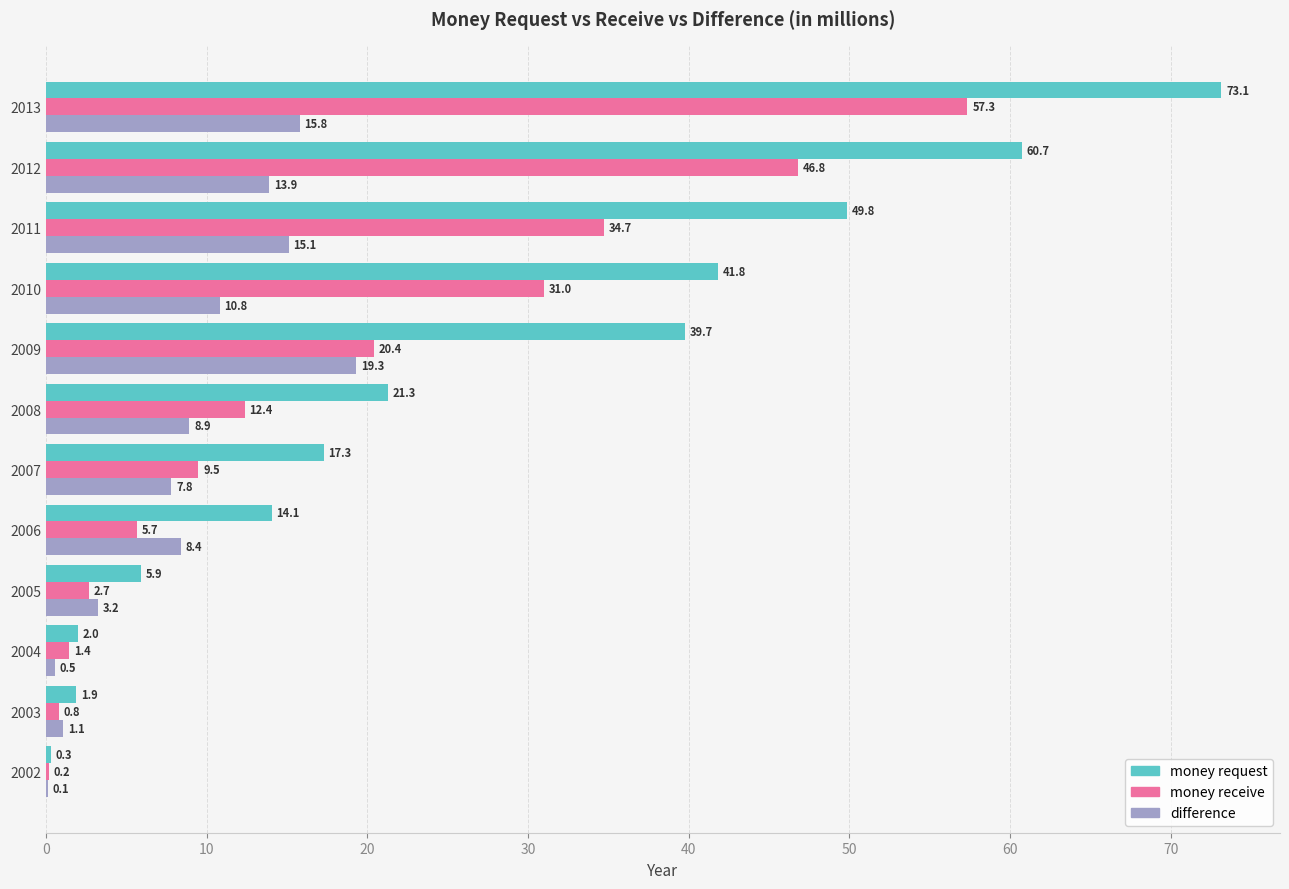

Is it true that money request equals 9.0 at 2005?

False